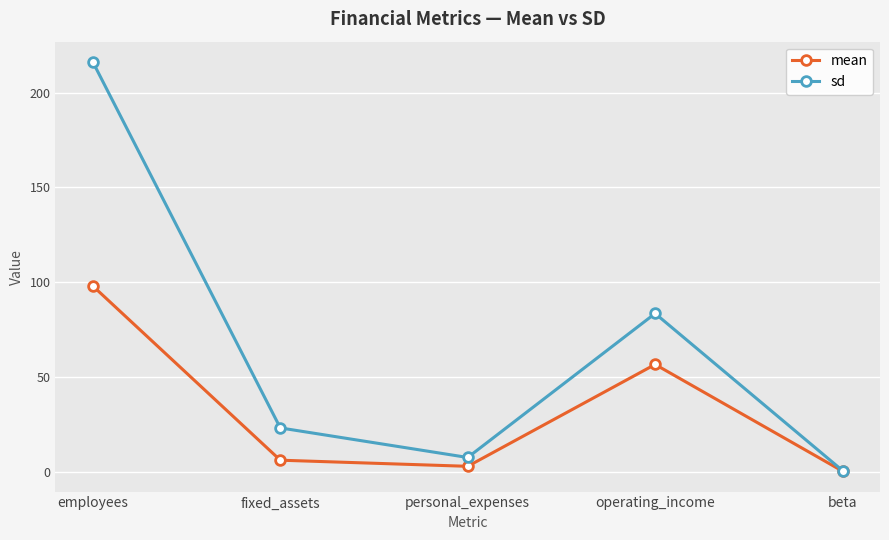

Rank the series at fixed_assets from lowest to highest value.

mean, sd